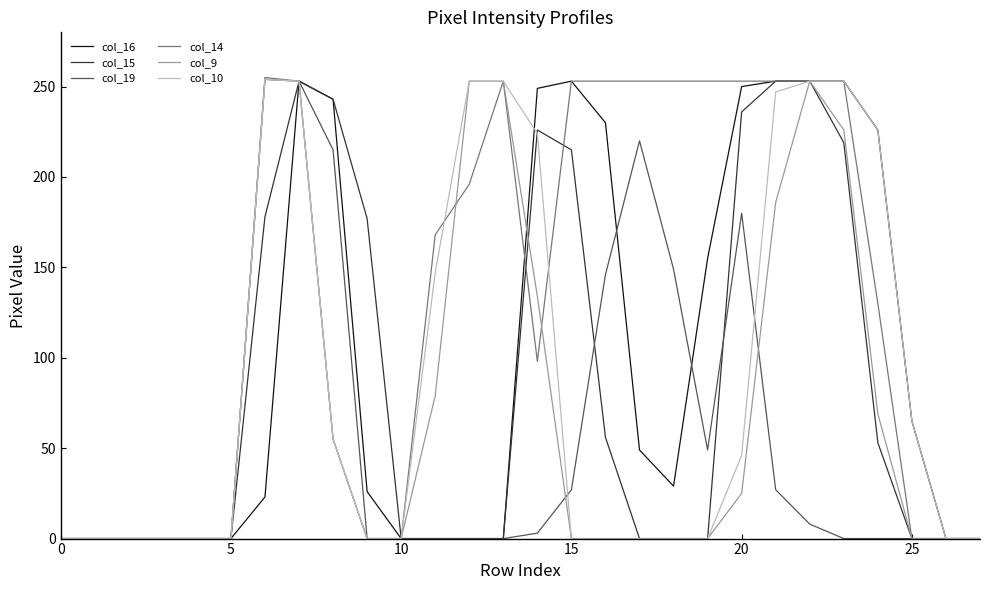

Which series has the largest total across all categories?

col_14